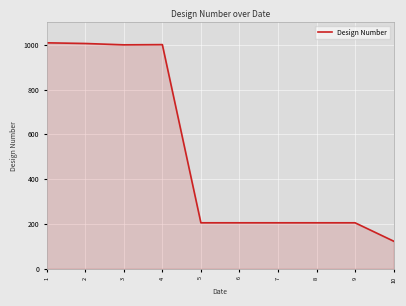

What is the minimum value shown in the chart?

123